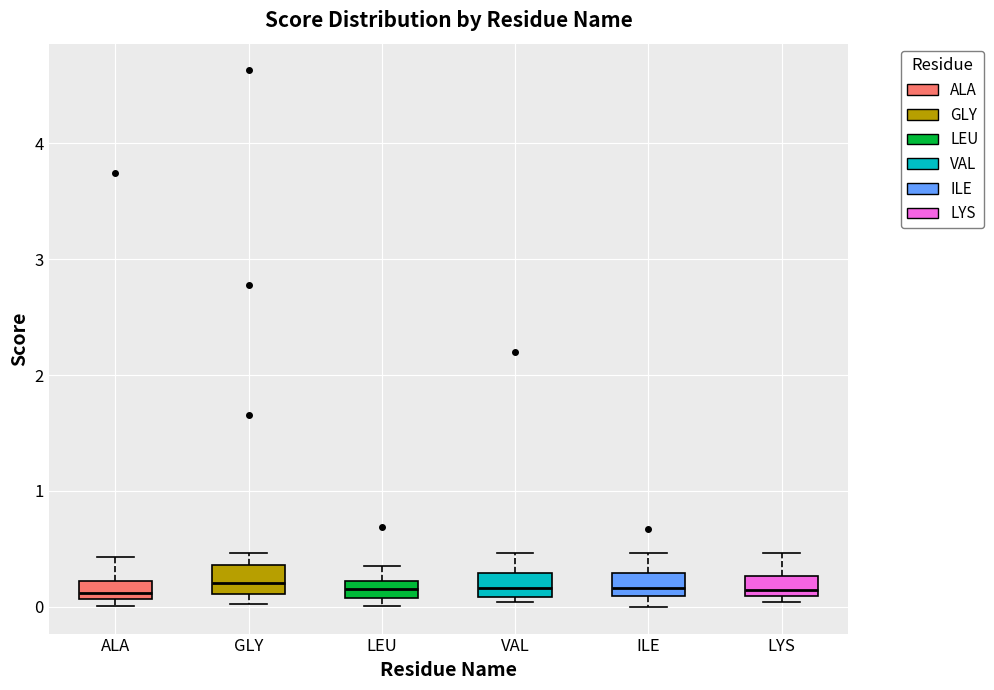

Where is the lower edge of the box for LYS on the y-axis? The values are not printed on the chart, so give them approximately, as read against the axis.

0.1